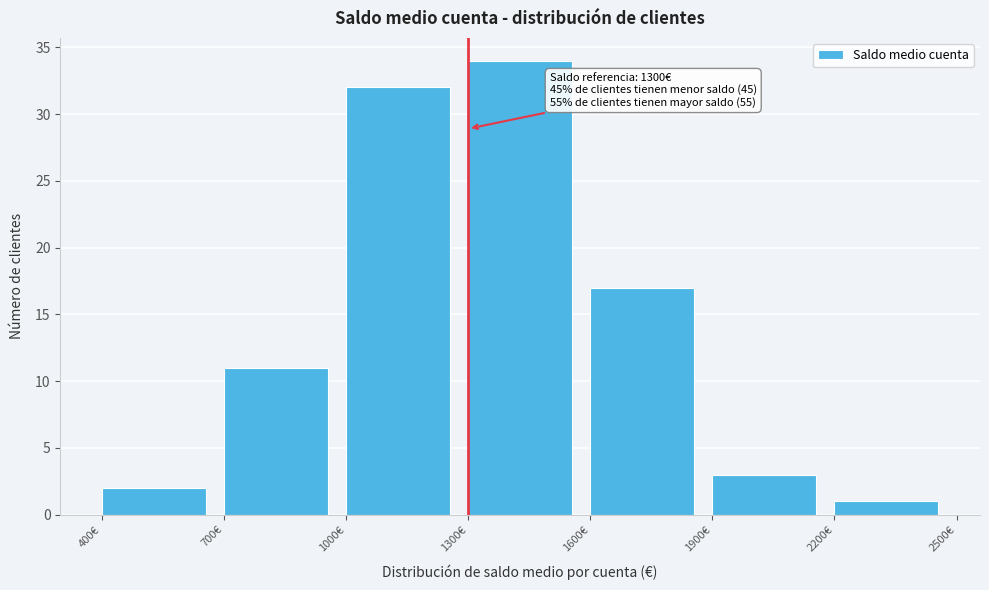

Which range on the x-axis has the tallest bar?

1300 to 1600